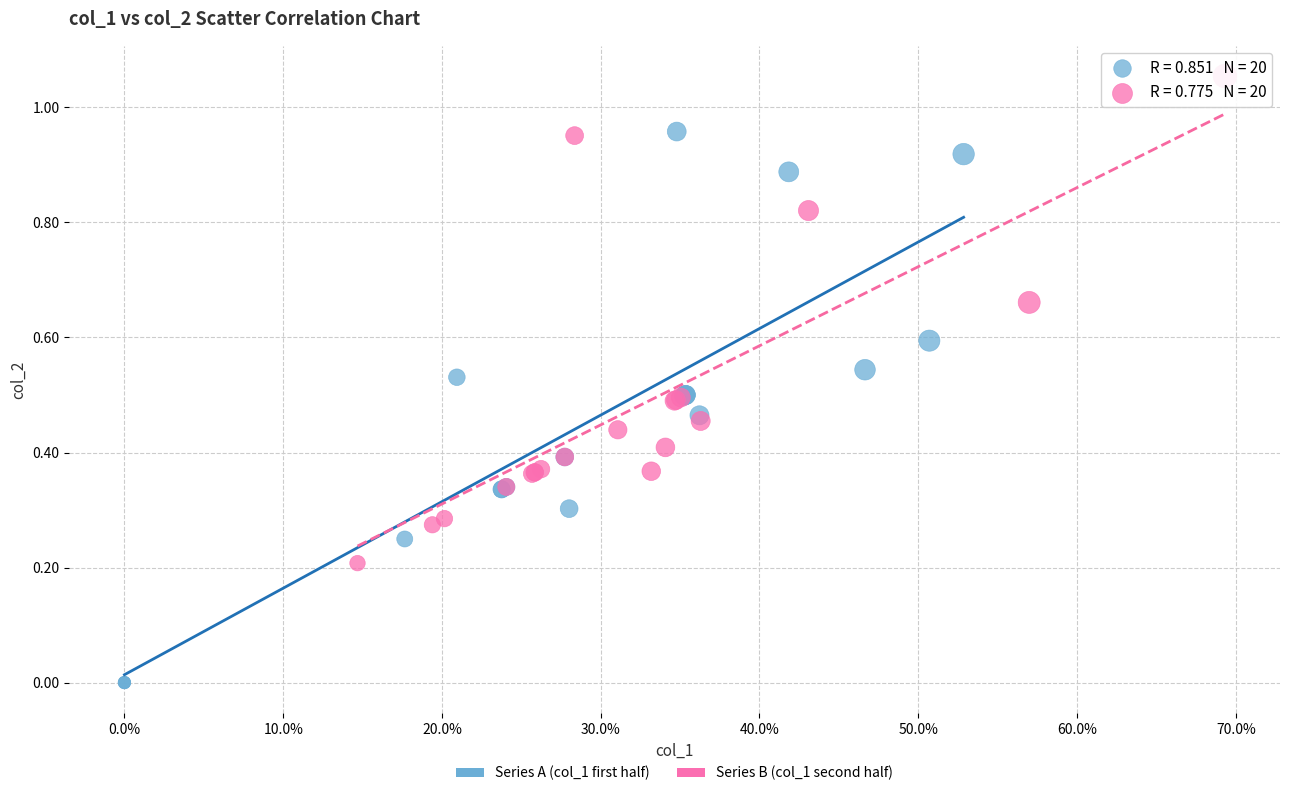

Which series has the largest Y range (max minus min)?

Series A (col_1 first half)